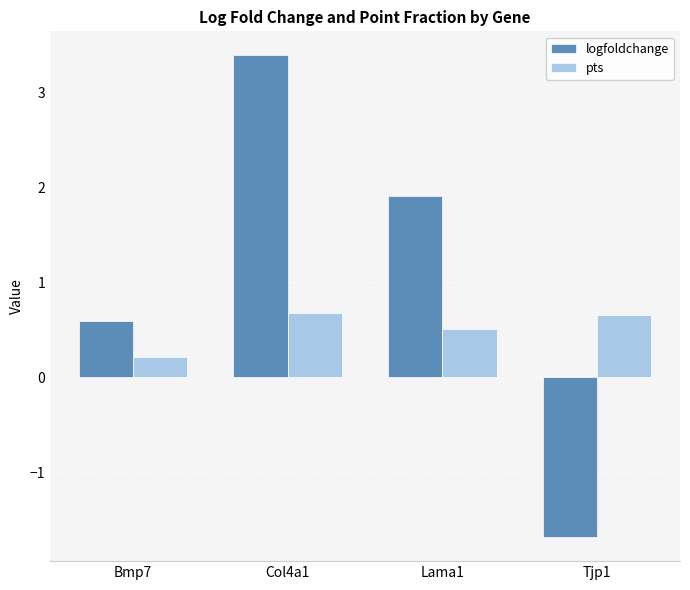

Rank the series by their average value, from lowest to highest.

pts, logfoldchange